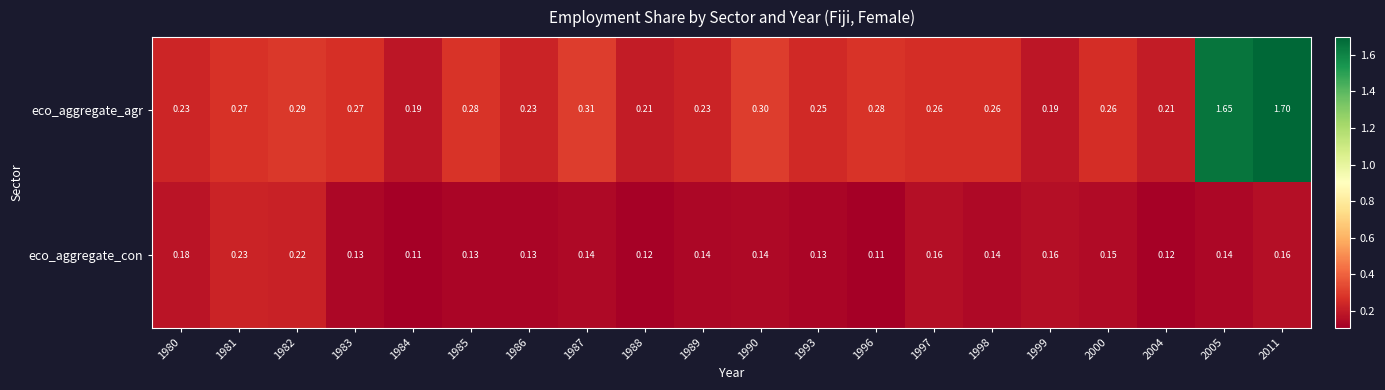

Which series has the largest total across all categories?

eco_aggregate_agr